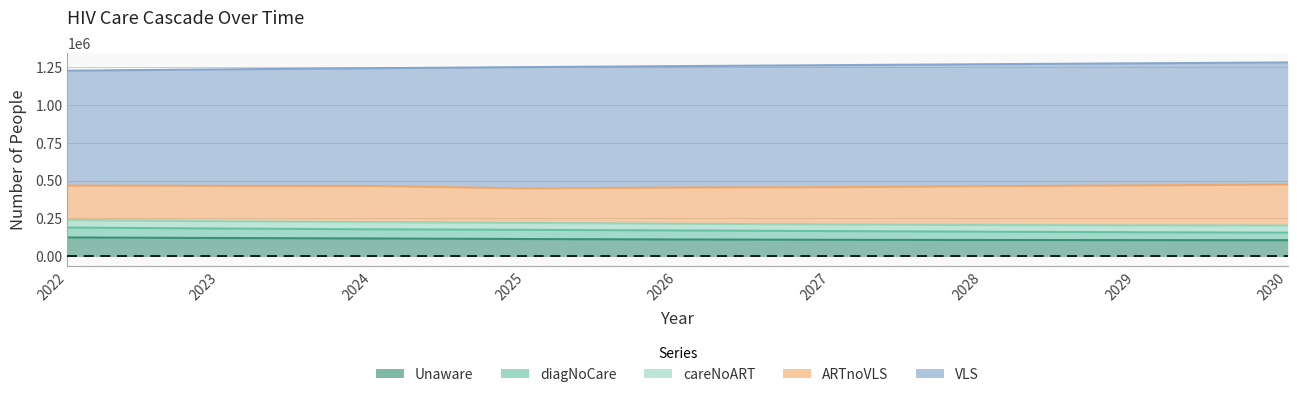

At 2023, list the series in order from smallest to largest.

careNoART, diagNoCare, Unaware, ARTnoVLS, VLS